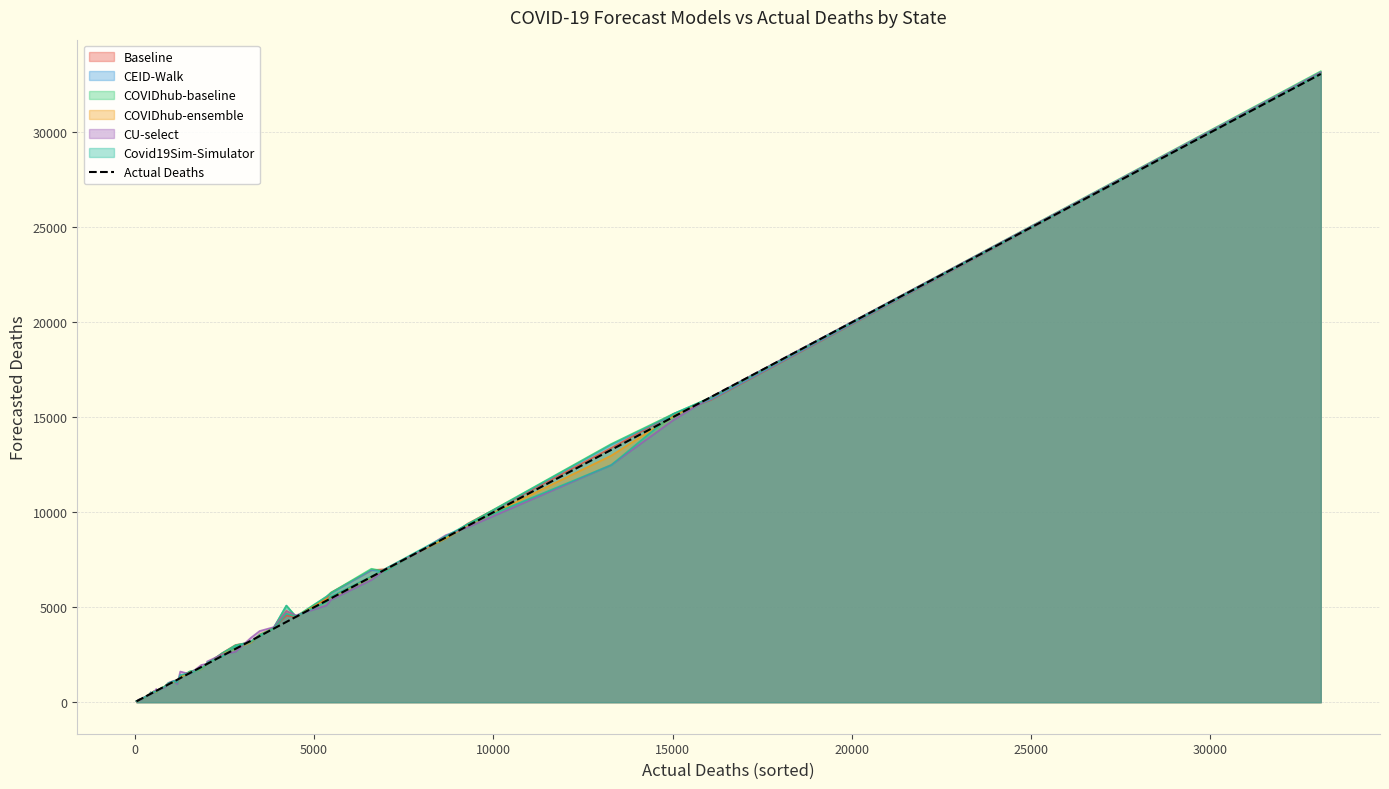

True or false: the data has more than 0 interior local peaks.

False